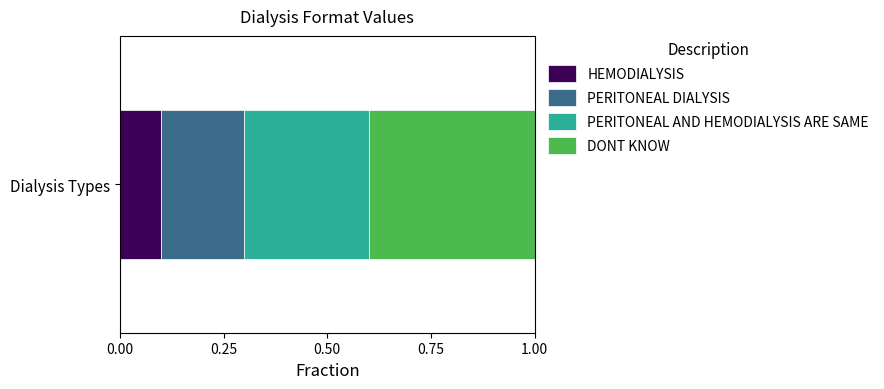

List the series in order of their peak value, lowest first.

Value 1, Value 2, Value 3, Value 4